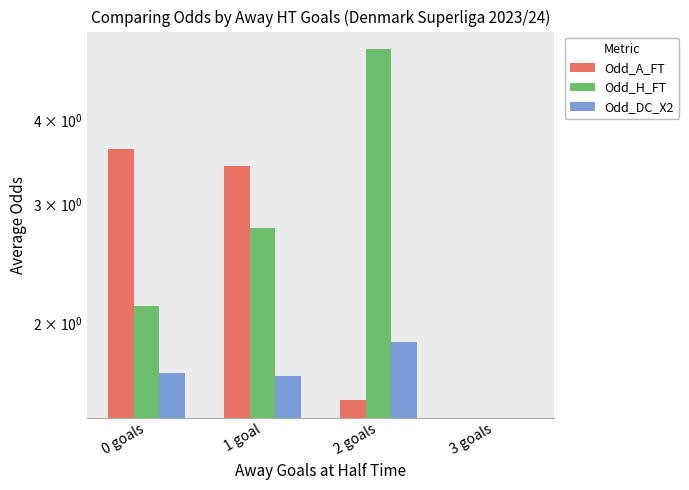

Read the Odd_DC_X2 value at 2 goals.

1.9